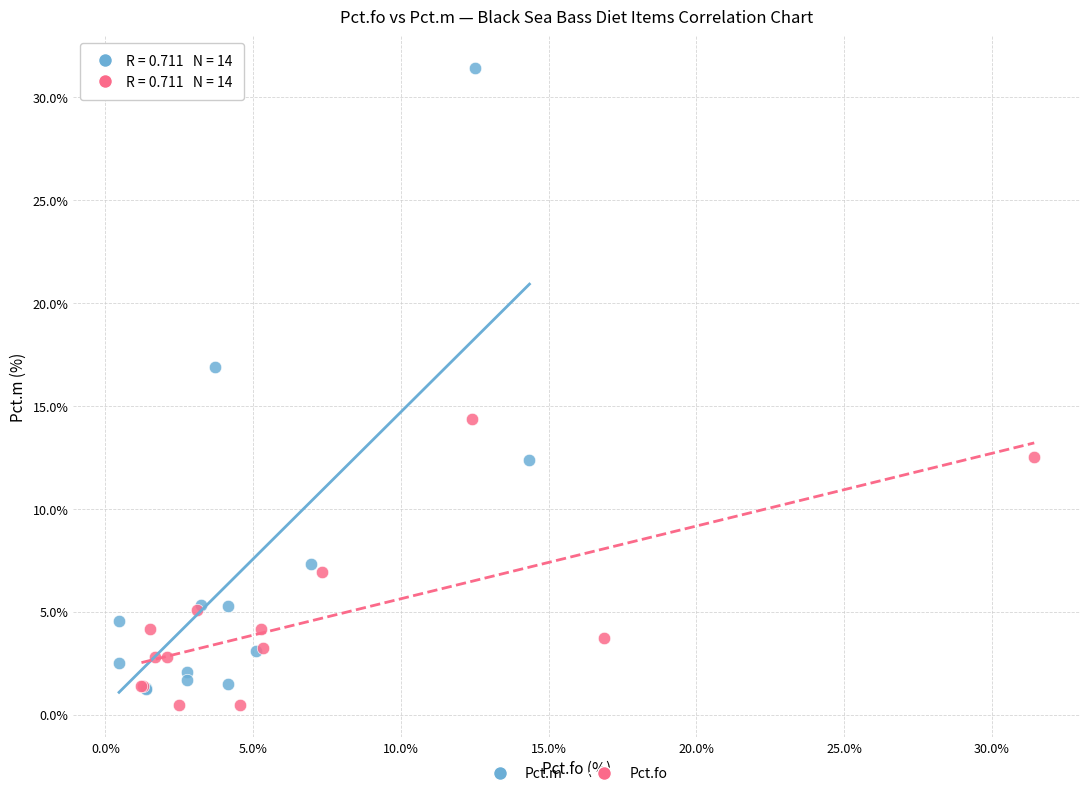

Which series has the largest Y range (max minus min)?

Pct.m